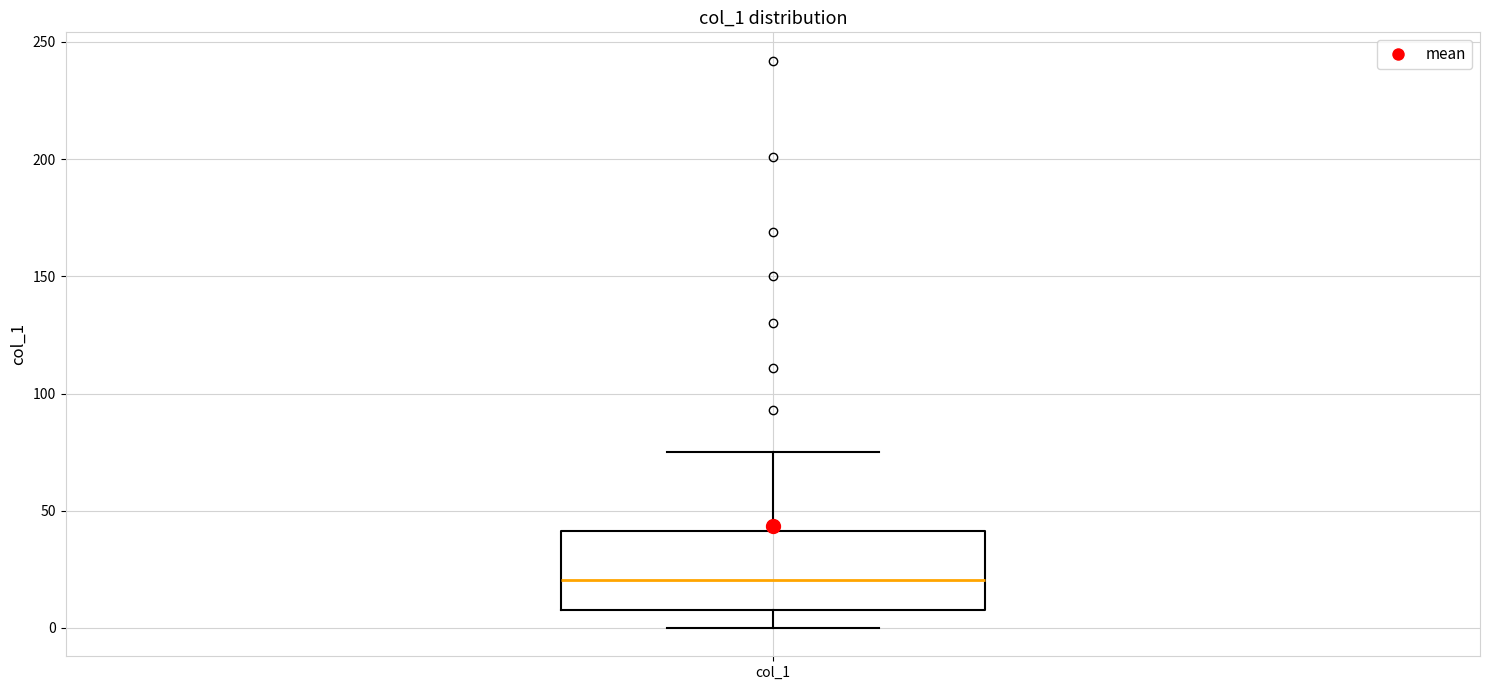

Read this box plot against the y-axis: the position of the median line, the range covered by the box, and the ends of both whiskers. The values are not printed on the chart, so give them approximately, as read against the axis.

median 20, box 10 to 40, whiskers 0 to 75